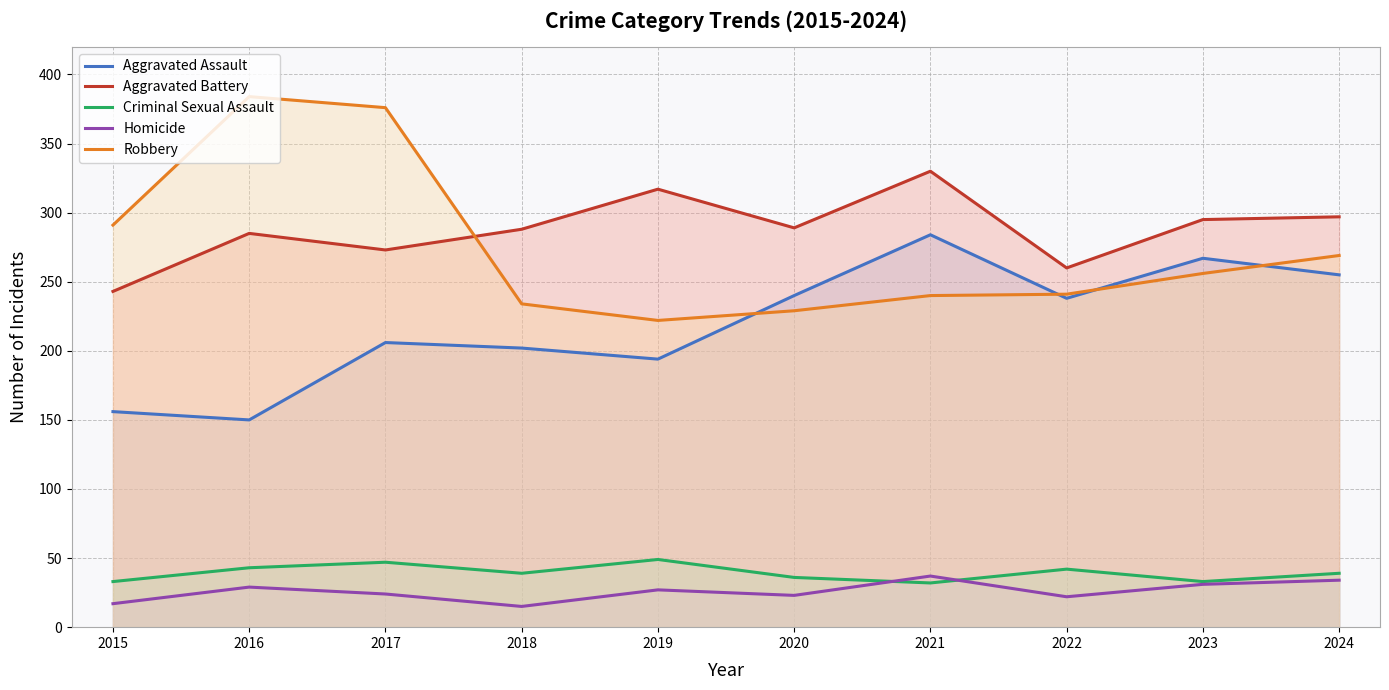

What is the sum of all Criminal Sexual Assault values?

393